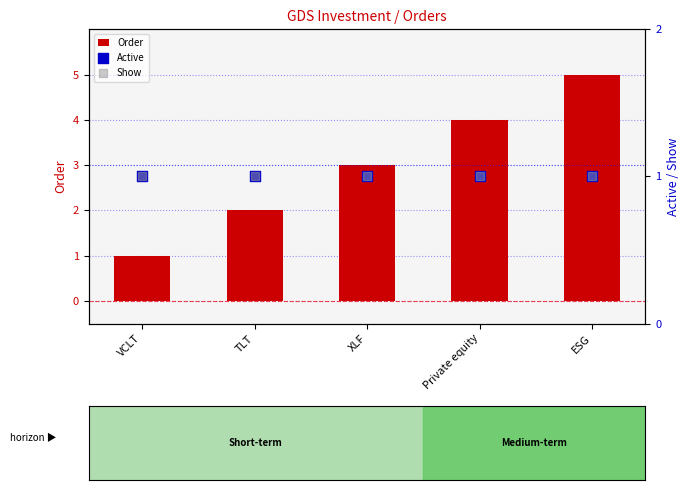

Is the value of Show at ESG greater than the value of Active at TLT?

No